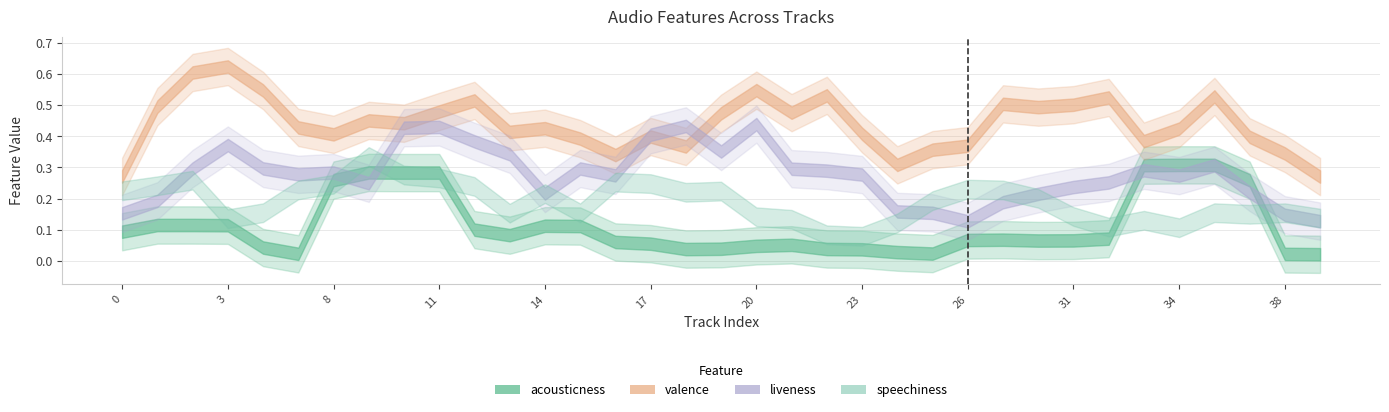

What are all the series names shown in the legend?

acousticness, valence, liveness, speechiness